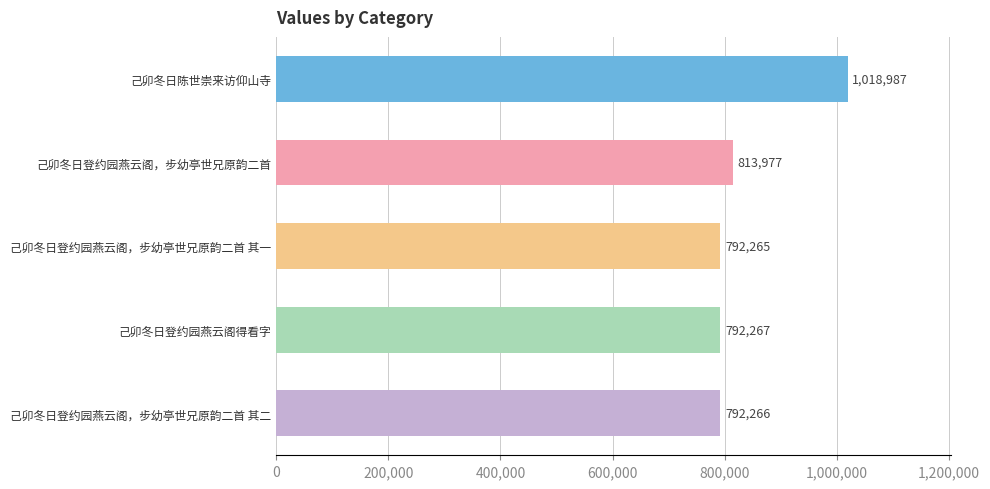

Which has a higher value, 己卯冬日陈世崇来访仰山寺 or 己卯冬日登约园燕云阁，步幼亭世兄原韵二首?

己卯冬日陈世崇来访仰山寺